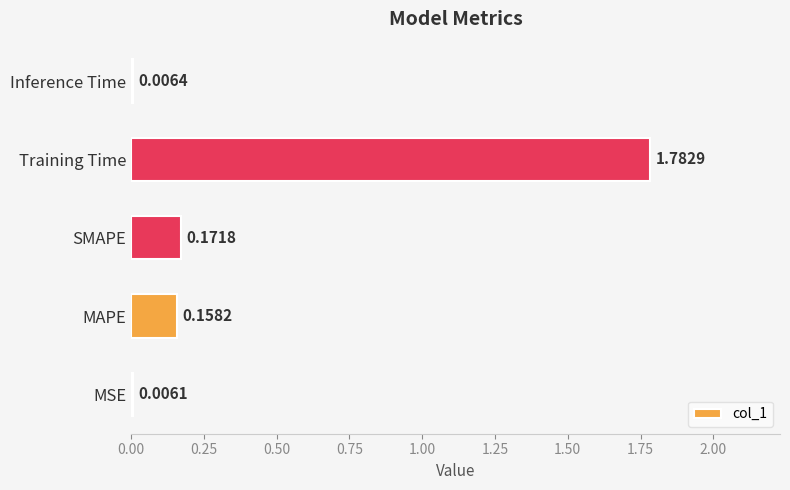

What is the average value?

0.4